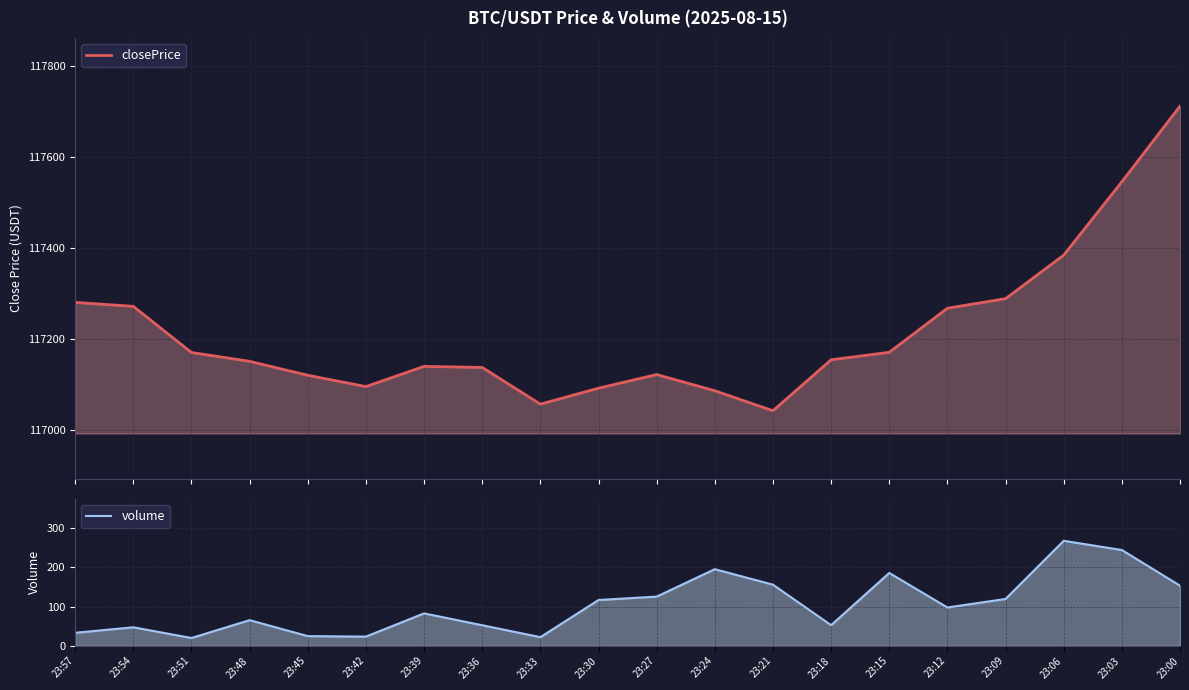

True or false: closePrice and volume intersect in this chart.

False